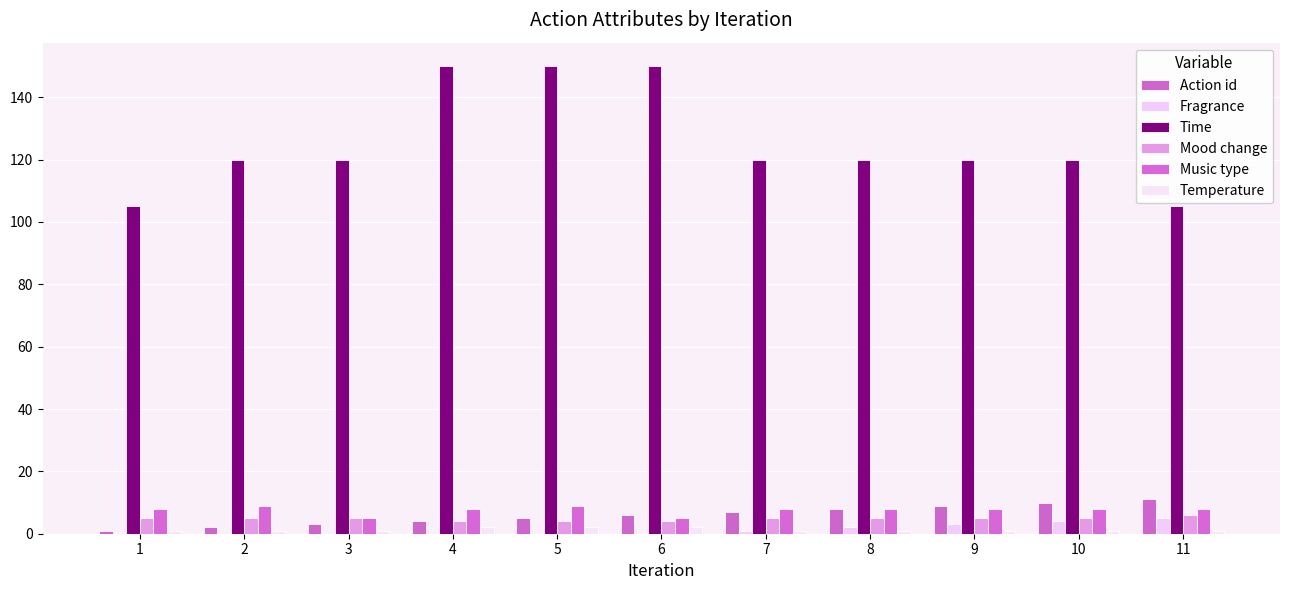

Are the bars grouped side by side (vs. stacked)?

Yes